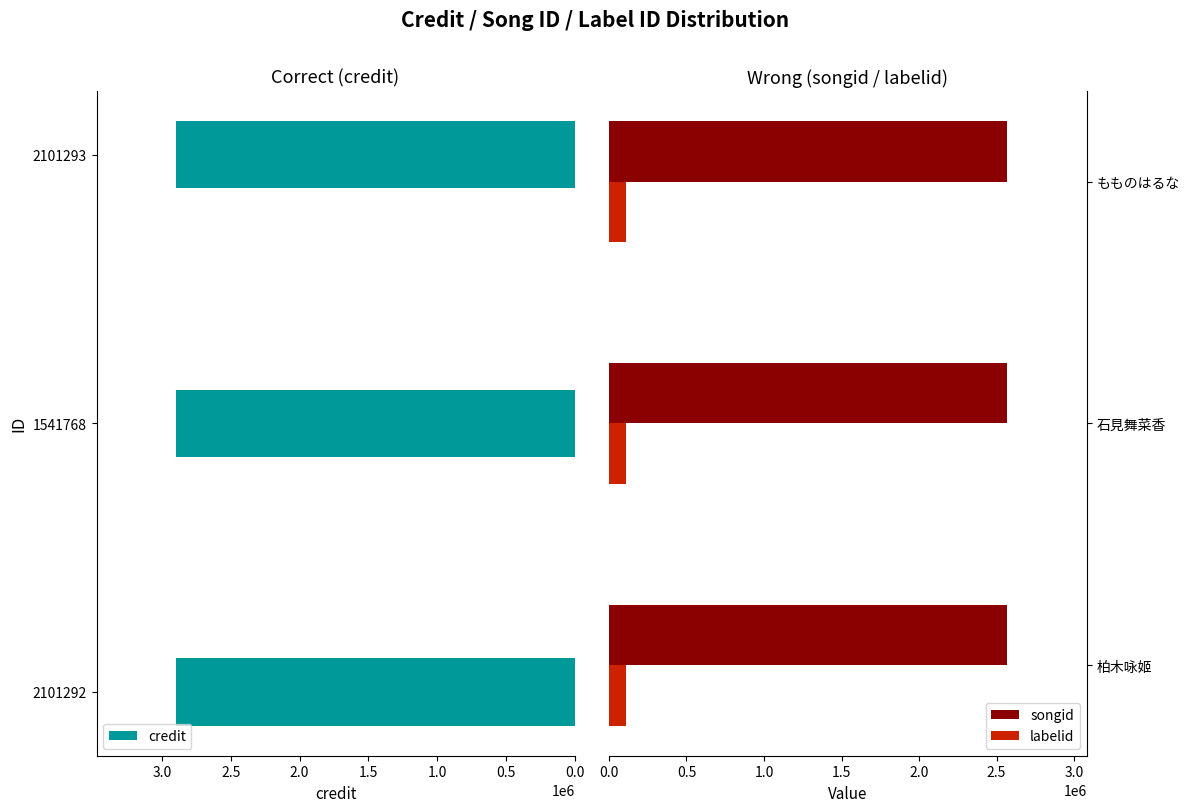

Reading right to left, what are all the values shown in this chart?

credit: 2896791	2896791	2896791
songid: 2569774	2569774	2569774
labelid: 111489	111489	111489